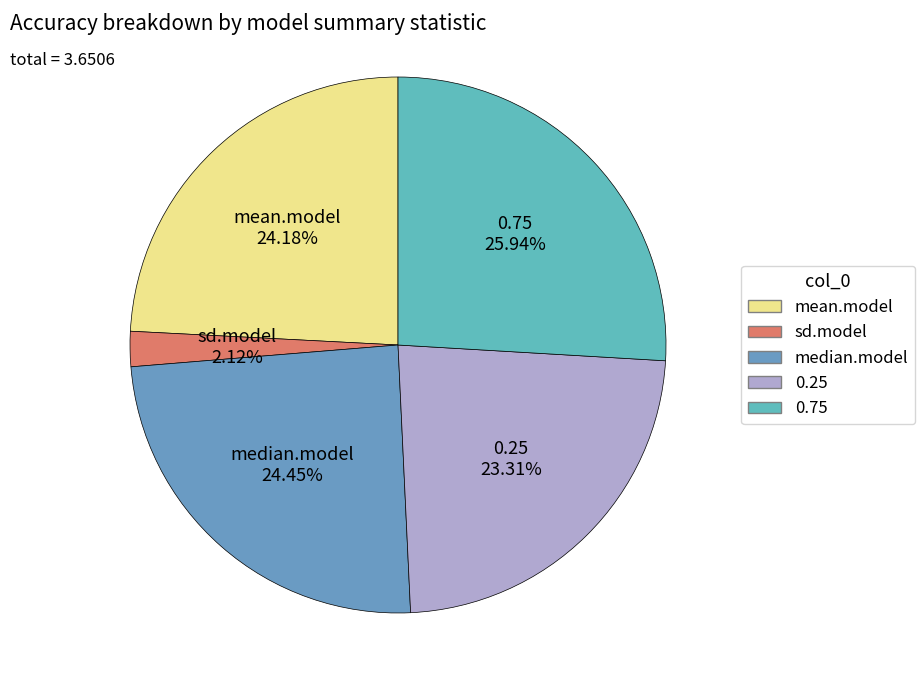

What is the smallest slice in the pie chart?

sd.model